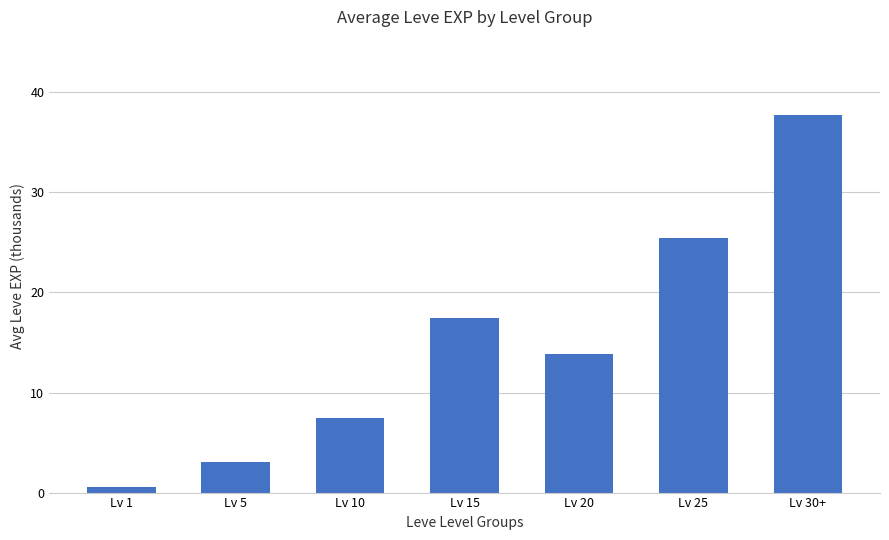

At which category does the chart reach its minimum across all series?

Lv 1